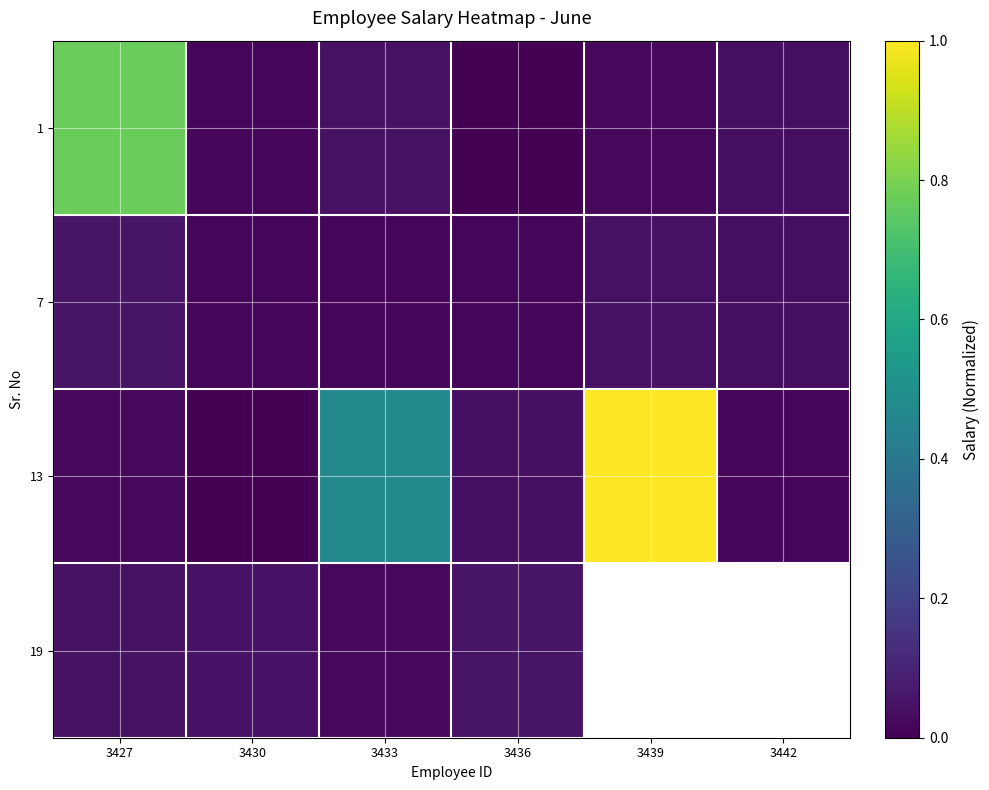

Between 3433 and 3442, which series saw the biggest shift?

13